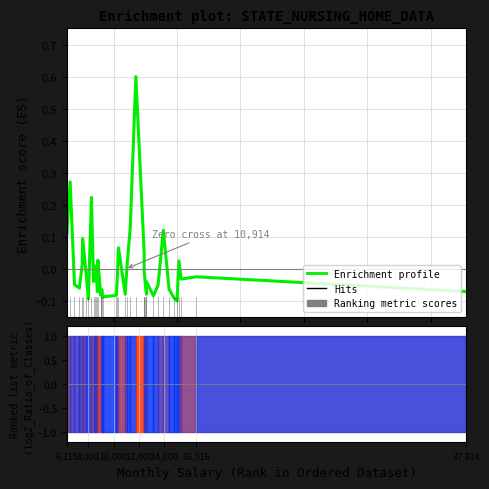

After their last crossing, which series has the higher values: Enrichment profile or Ranking metric scores?

Enrichment profile